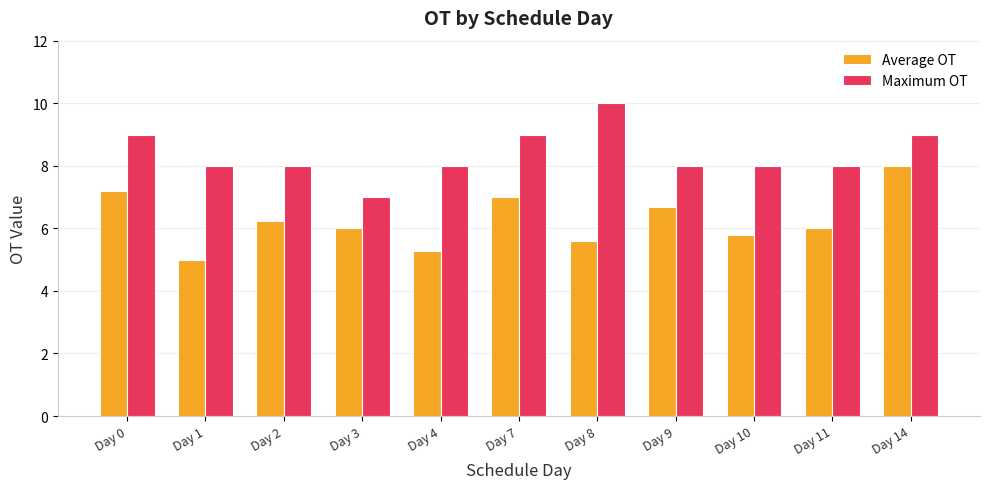

How many bars are there in each group?

2